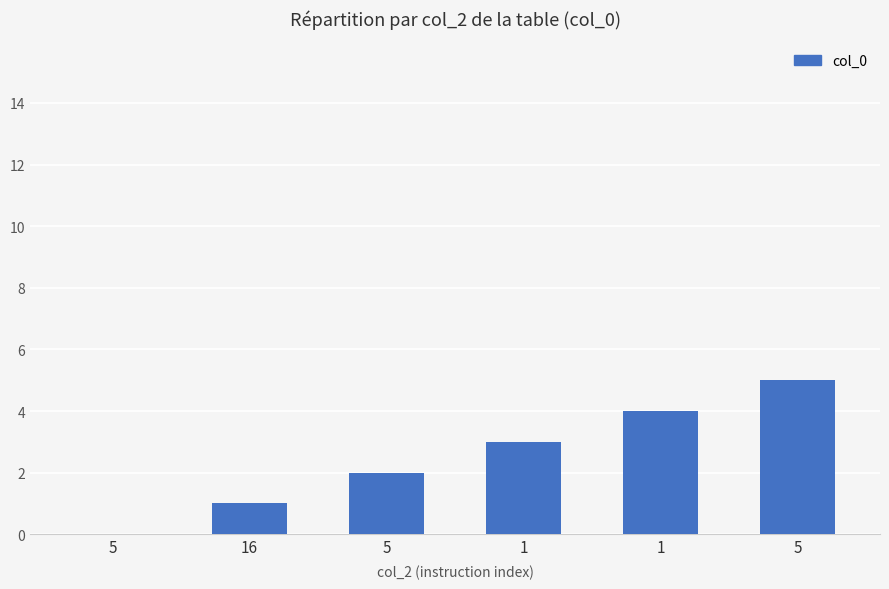

At which label is the value closest to 2?

5